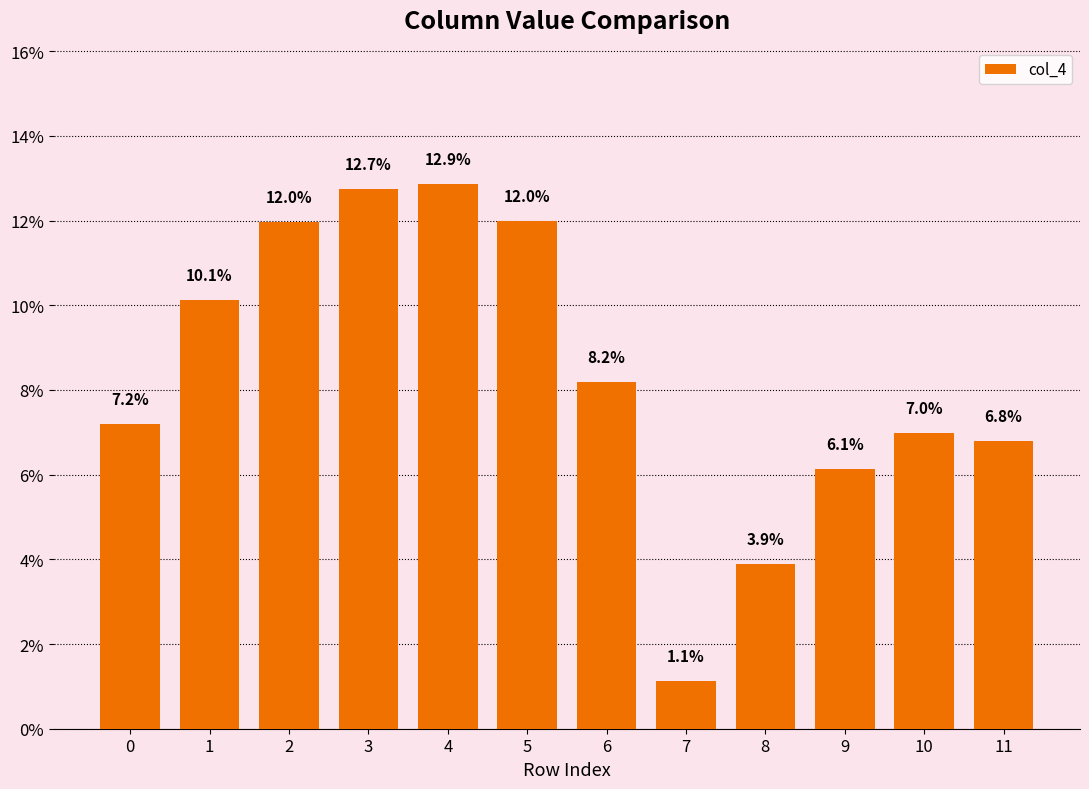

Approximately how many times larger is the value at 8 compared to 0?

0.5